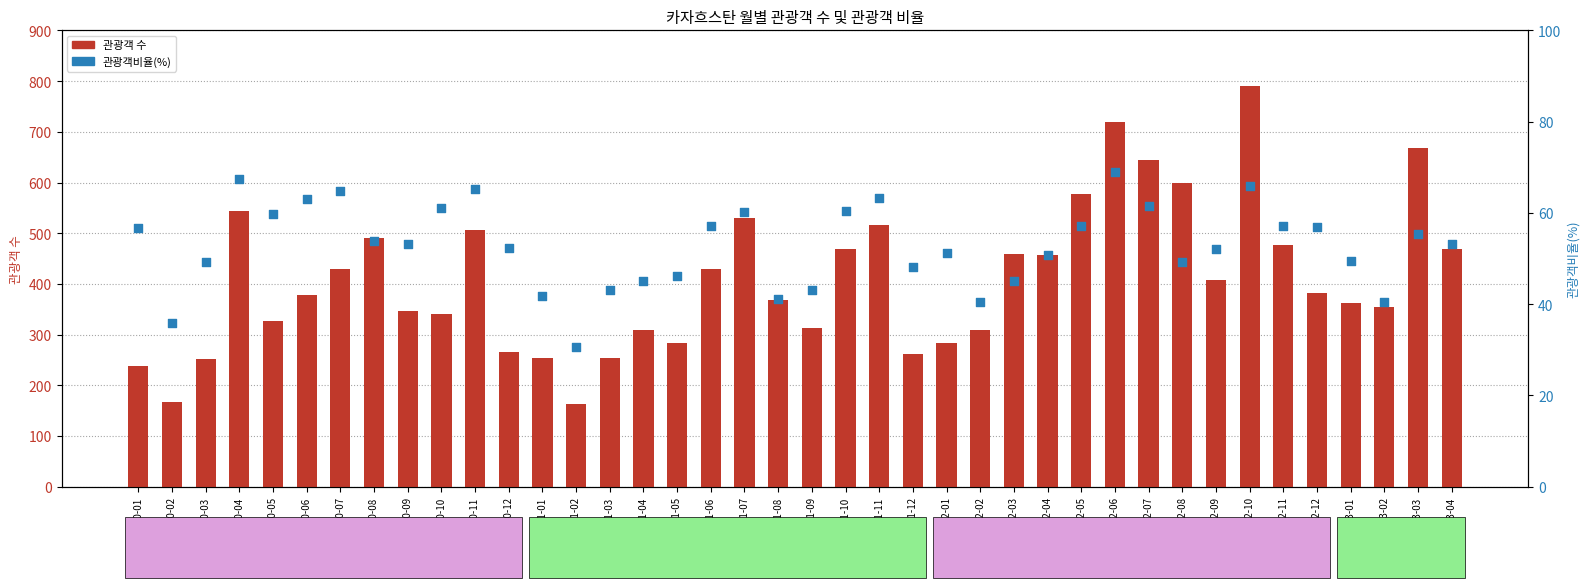

Which series contains the lowest Y value?

관광객비율(%)